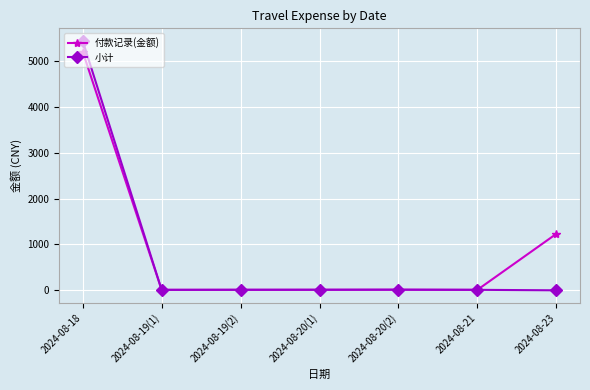

Which series changed the most between 2024-08-20(1) and 2024-08-23?

付款记录(金额)